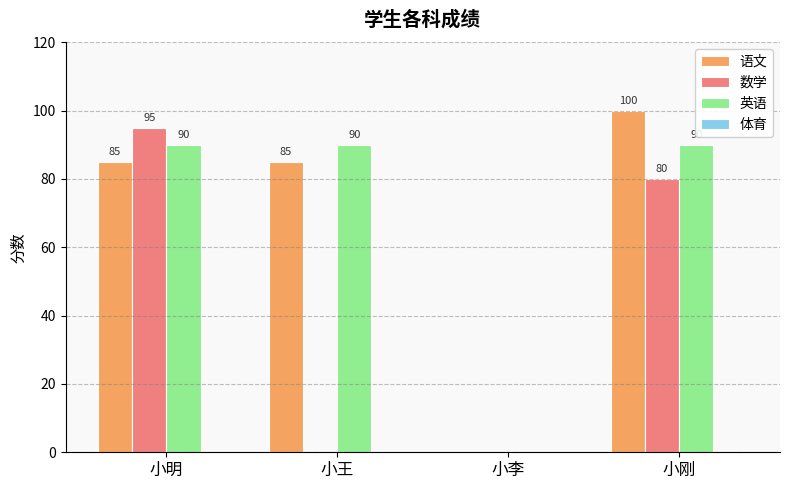

What is the spread (max minus min) of values at 小刚?

20